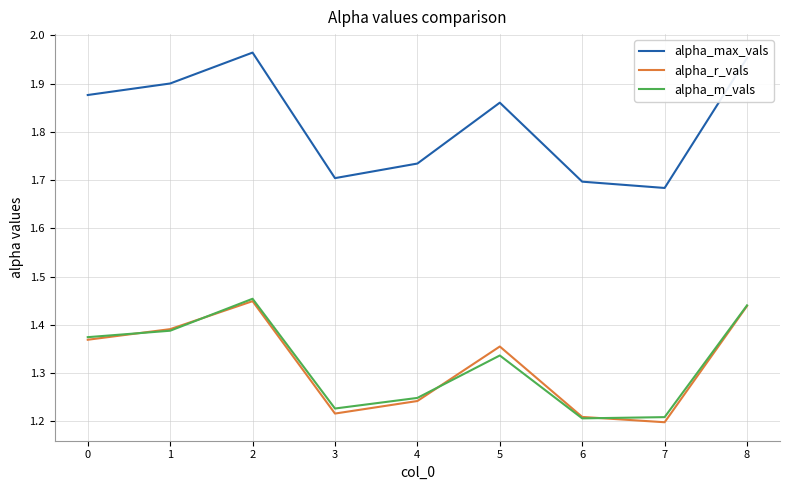

True or false: alpha_m_vals and alpha_max_vals intersect in this chart.

False